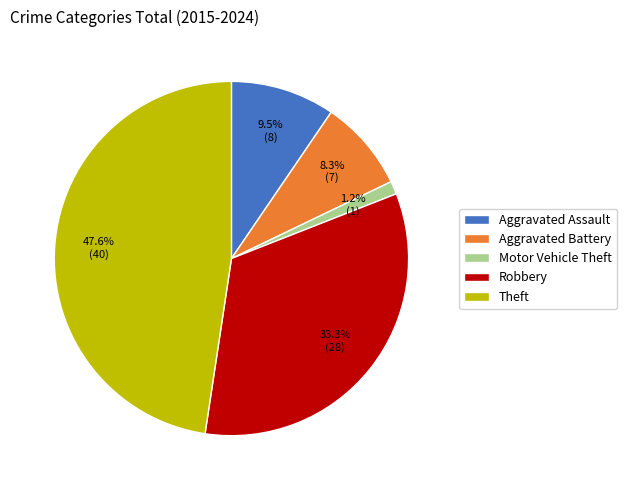

To the nearest percent, what portion does Theft represent?

48%